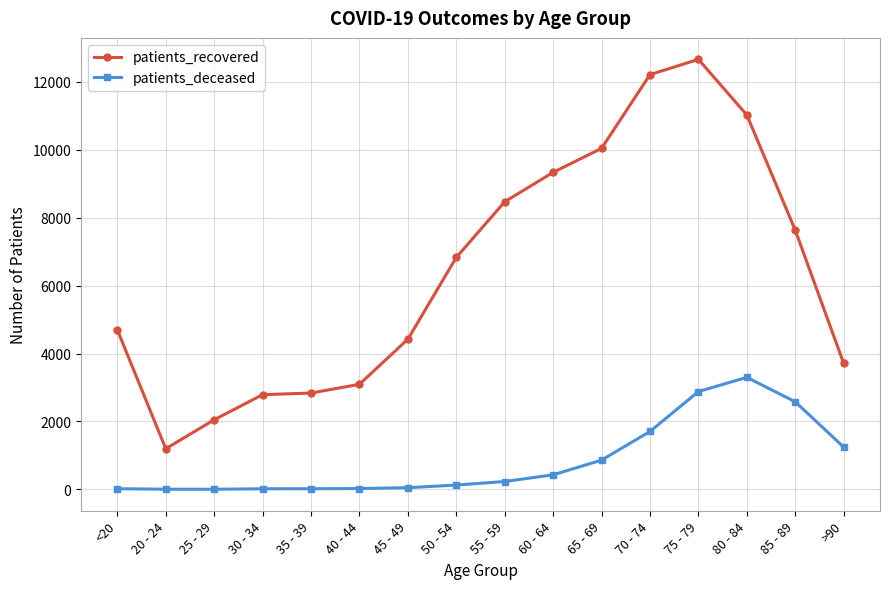

How many values in the patients_deceased series are below 231?

8